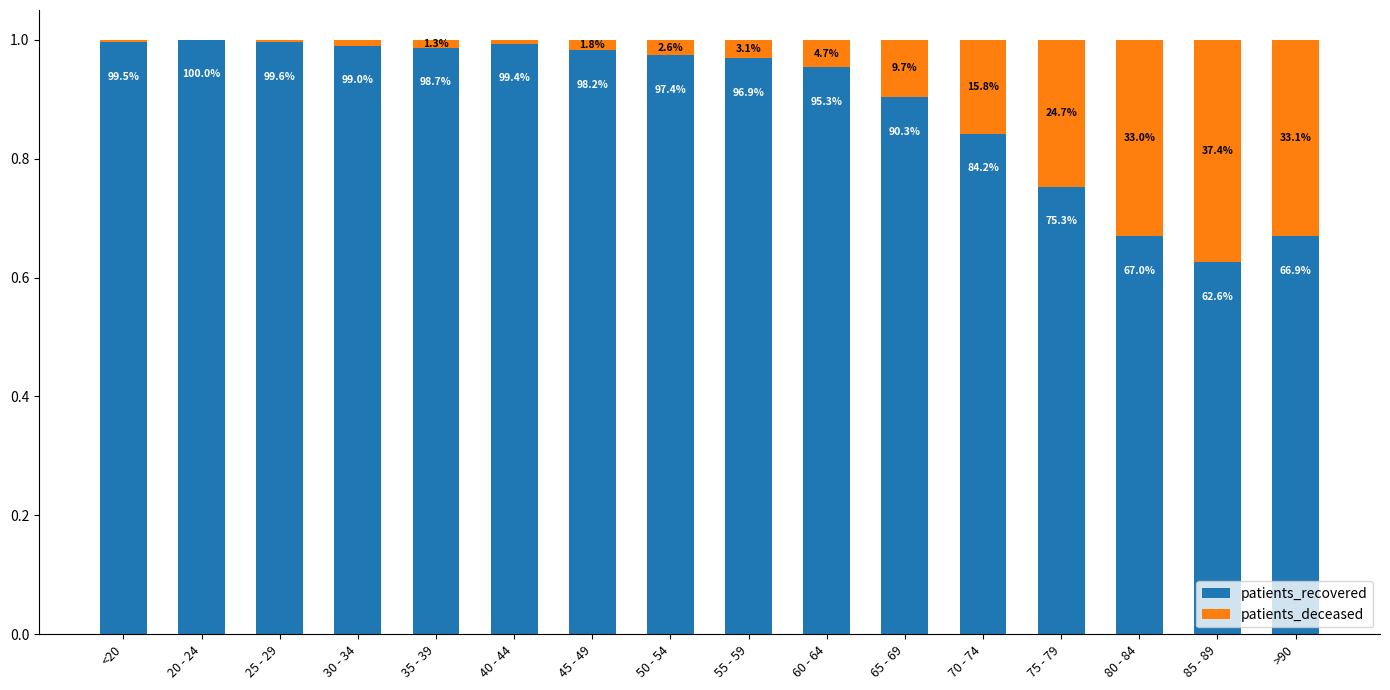

Which has a higher value, 60 - 64 or 50 - 54?

50 - 54